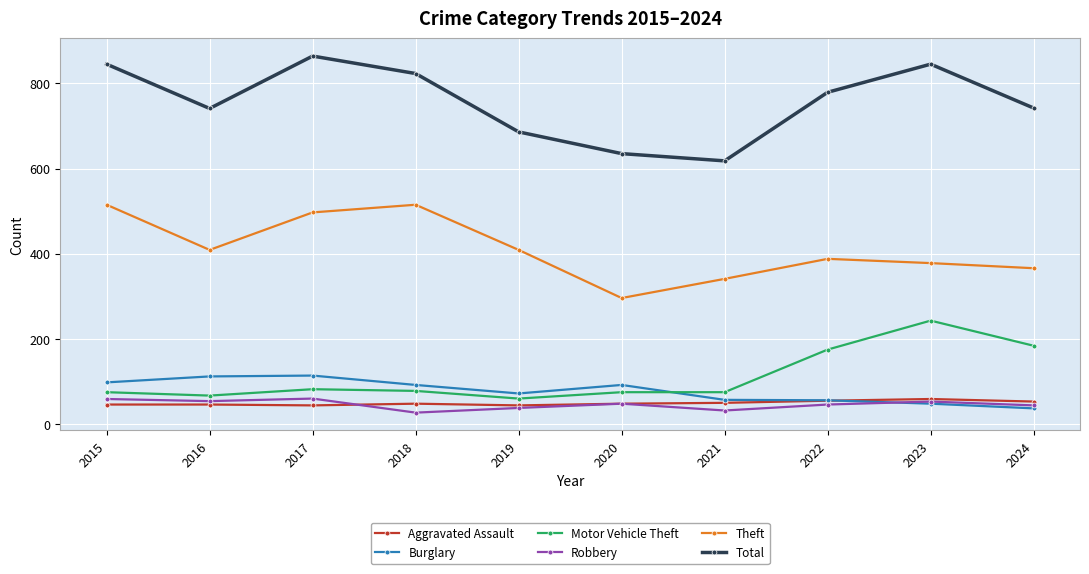

Is it true that Motor Vehicle Theft equals 118 at 2020?

False